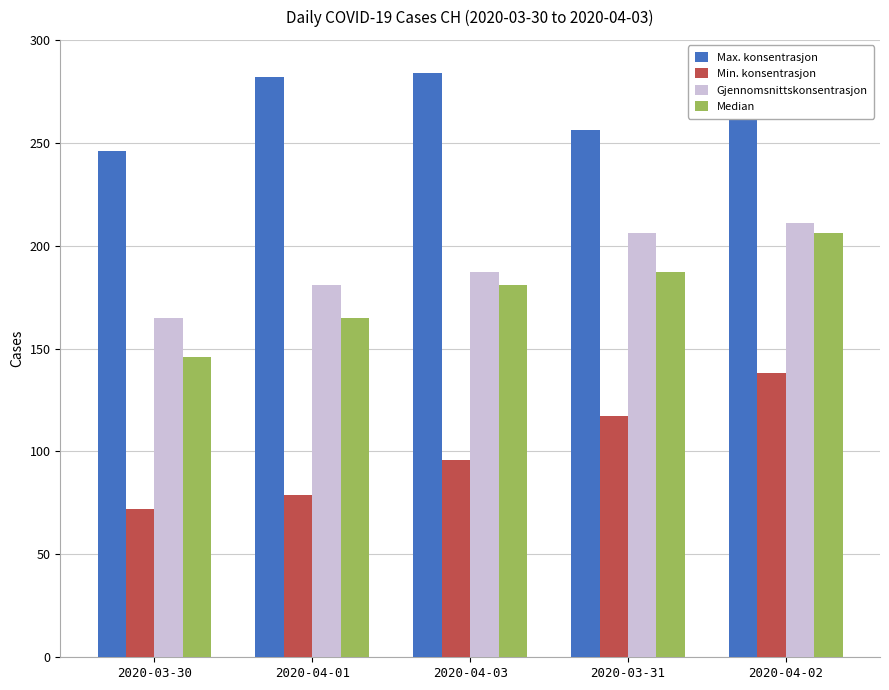

The Min. konsentrasjon series shows 72 at 2020-03-30. True or false?

True